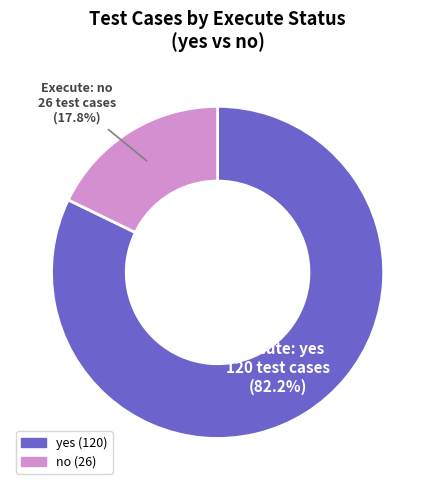

What percentage is the no slice, to the nearest percent?

18%